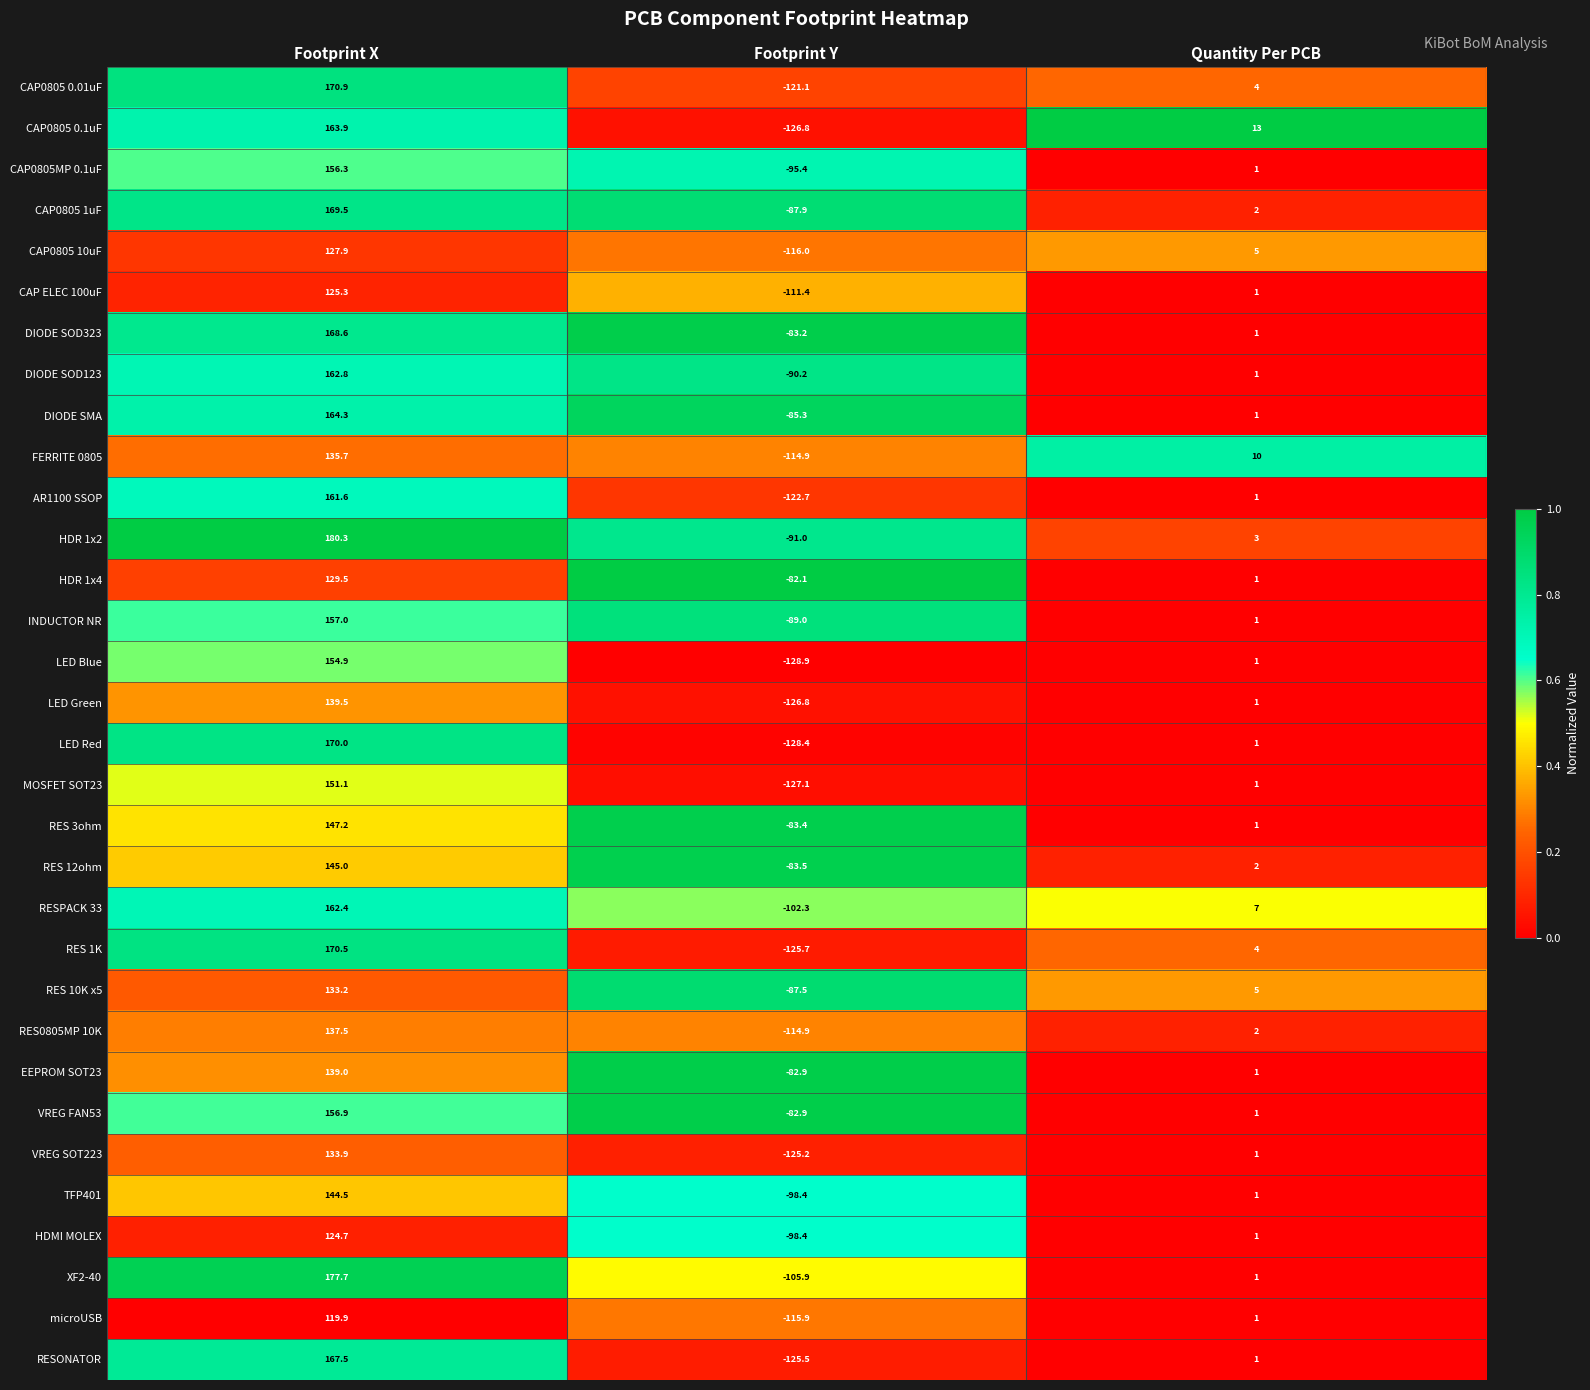

What is the approximate value of RES 12ohm at Footprint X?

145.0